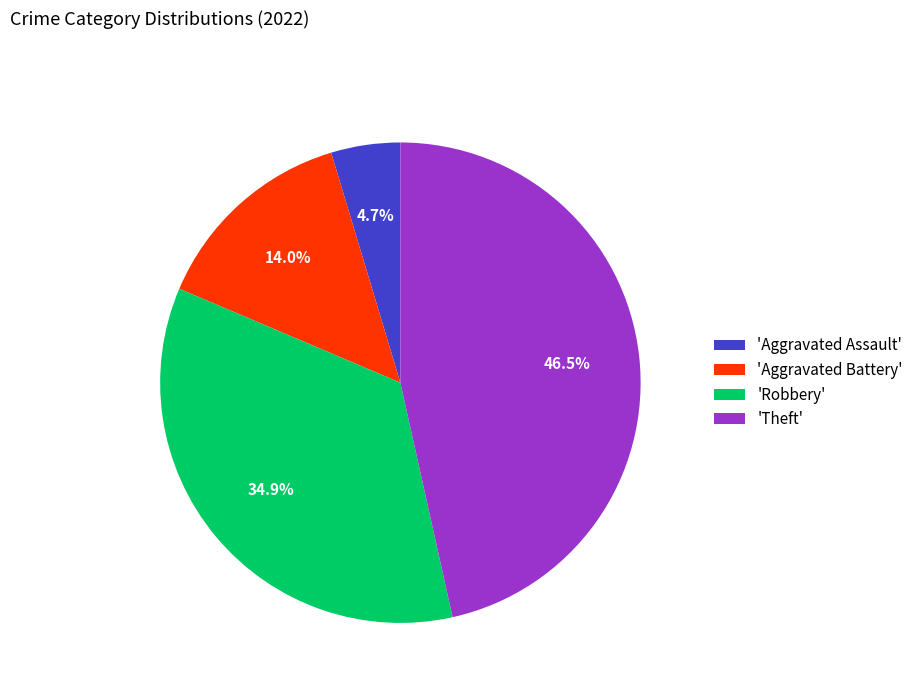

Count the number of slices in the pie.

4